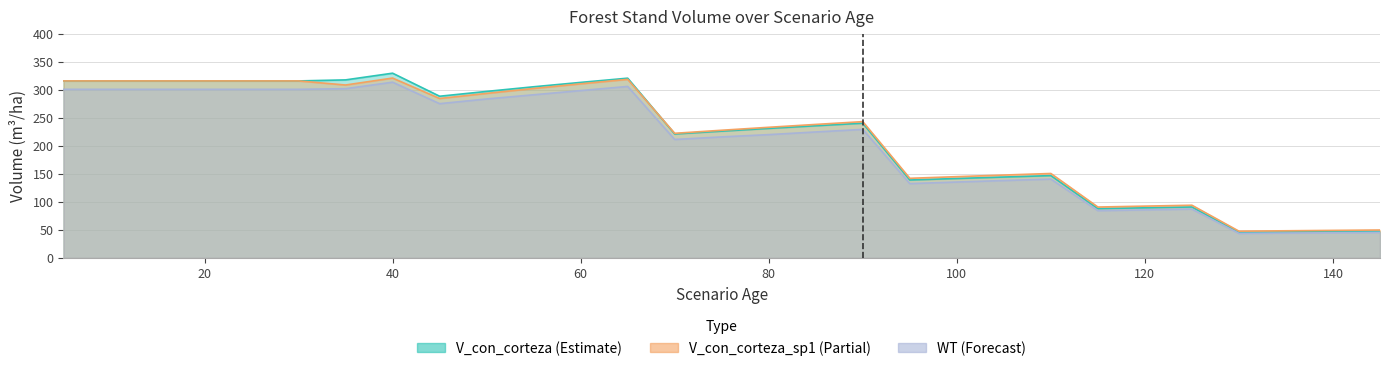

Which series has the largest total across all categories?

V_con_corteza_sp1